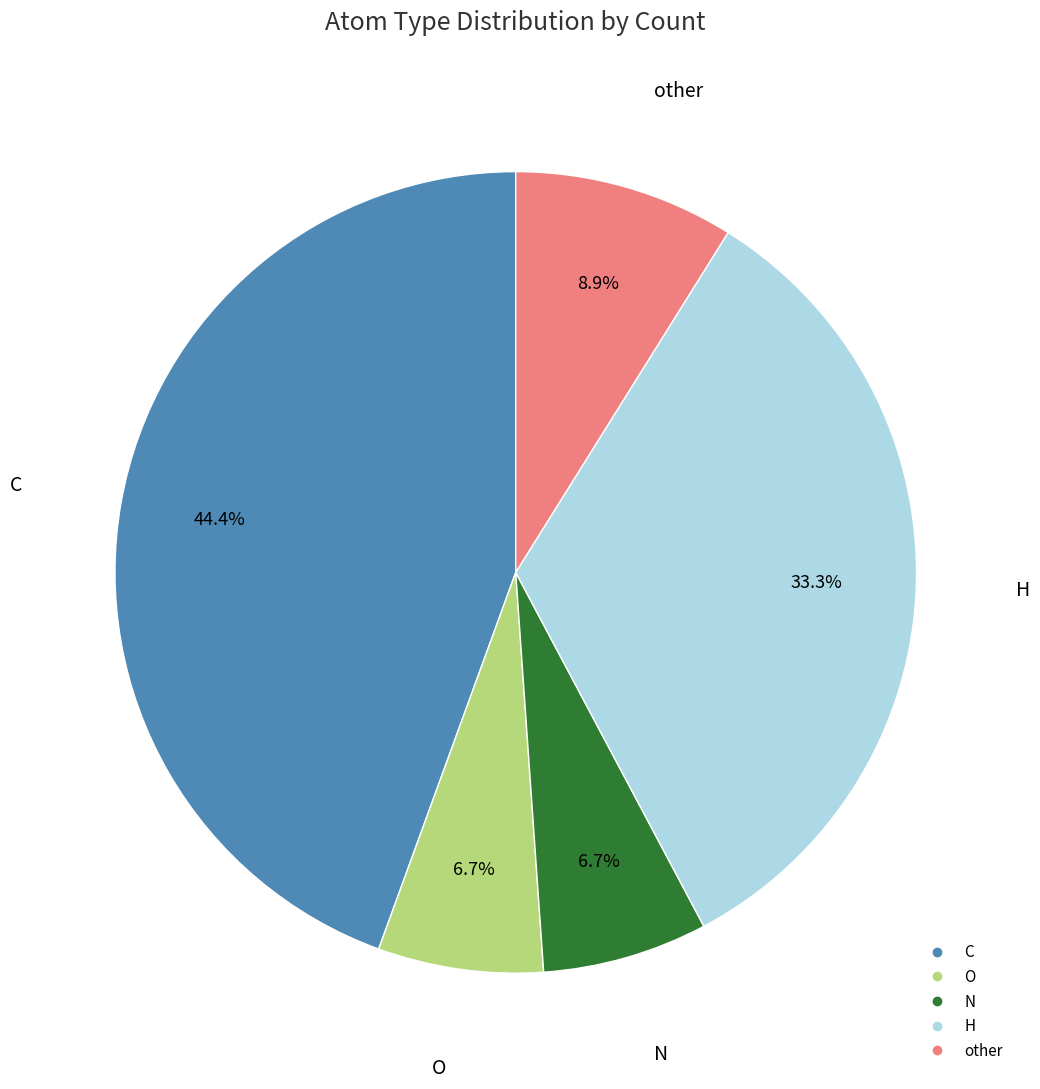

To the nearest percent, what portion does N represent?

7%